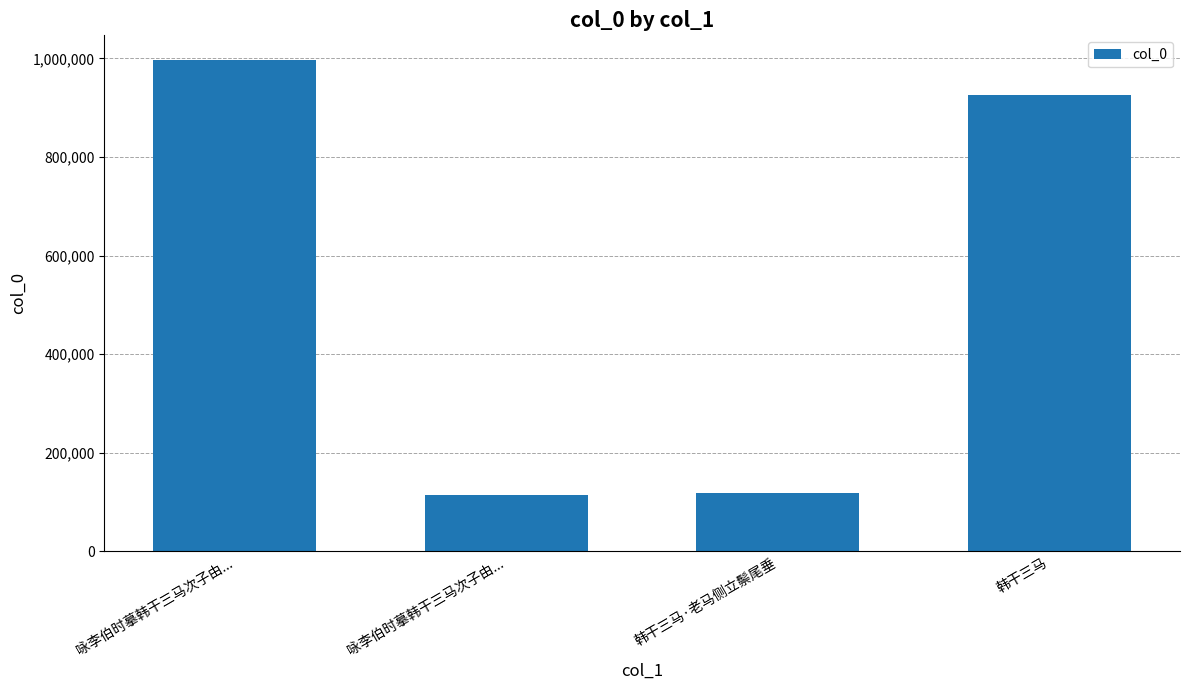

What is the label of the 1st bar from the left?

咏李伯时摹韩干三马次子由...